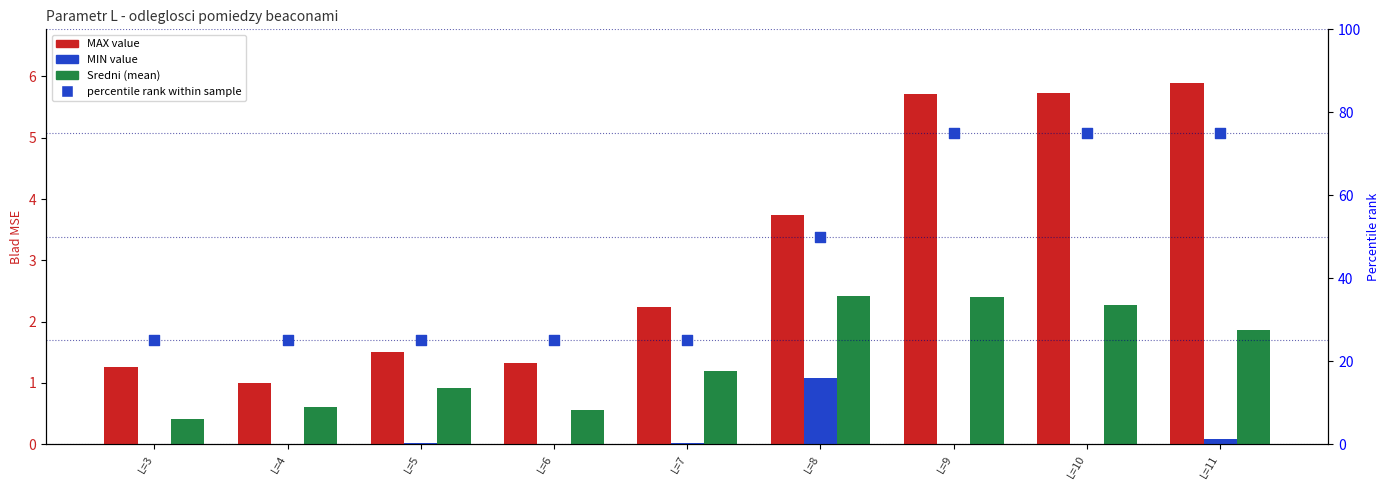

At how many categories does at least one series exceed 41?

4